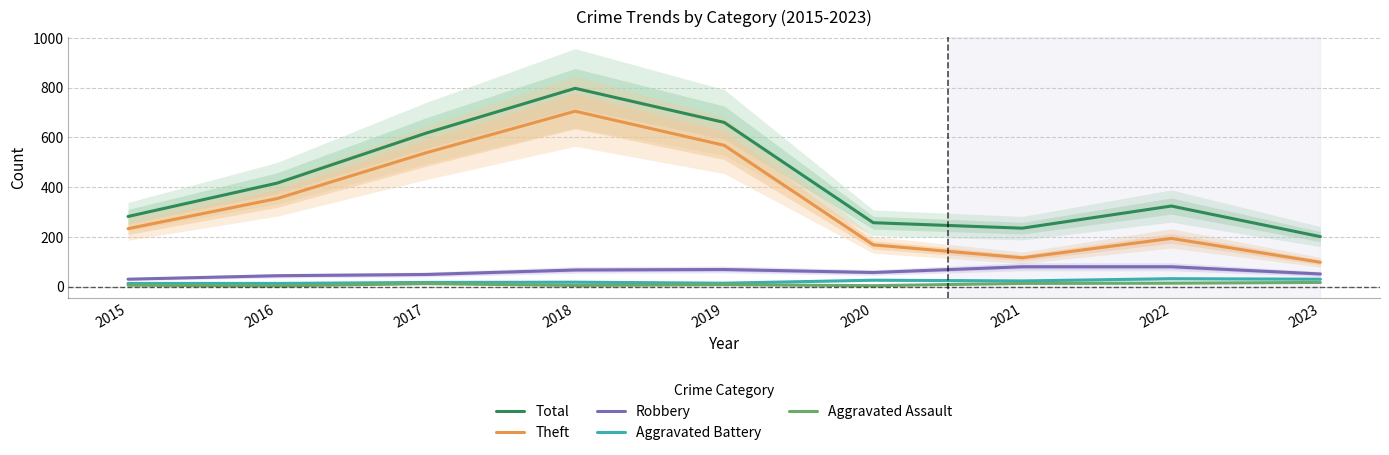

True or false: Total and Aggravated Battery intersect in this chart.

False